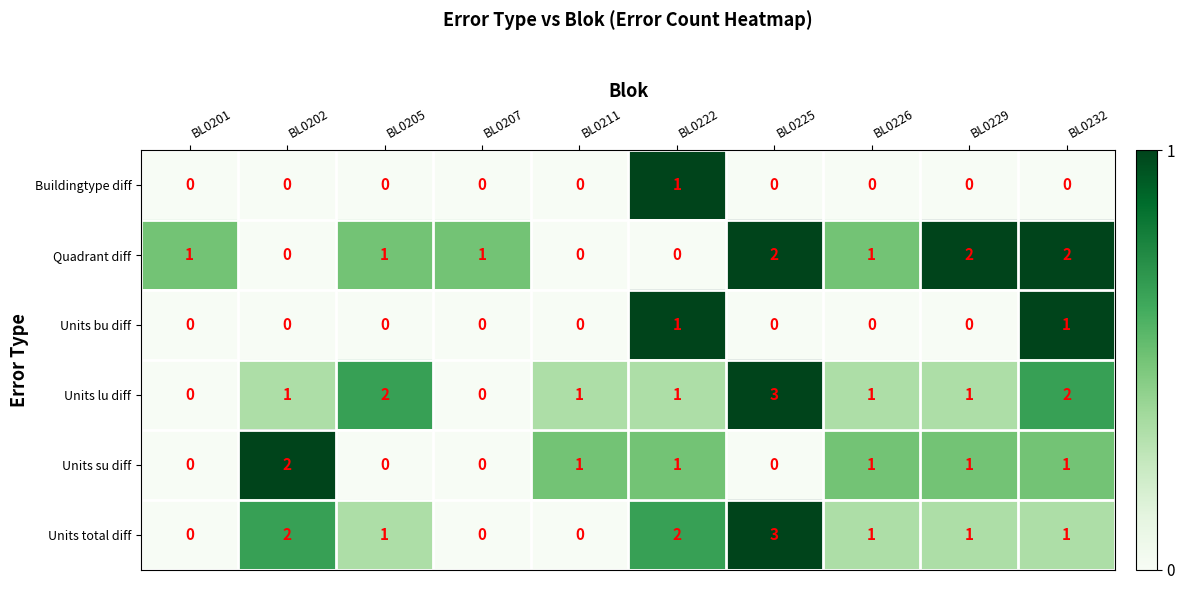

The value of Buildingtype diff at BL0207 is 0. True or false?

True